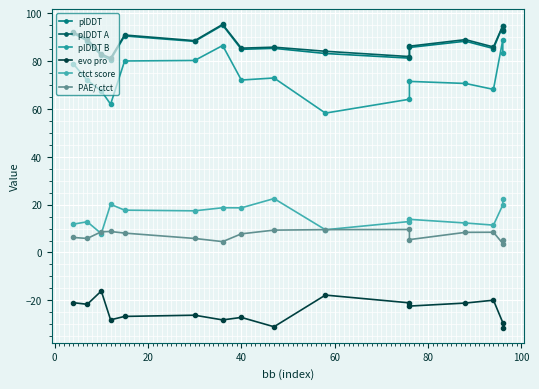

What are all the series names shown in the legend?

plDDT, plDDT A, plDDT B, evo pro, ctct score, PAE/ ctct